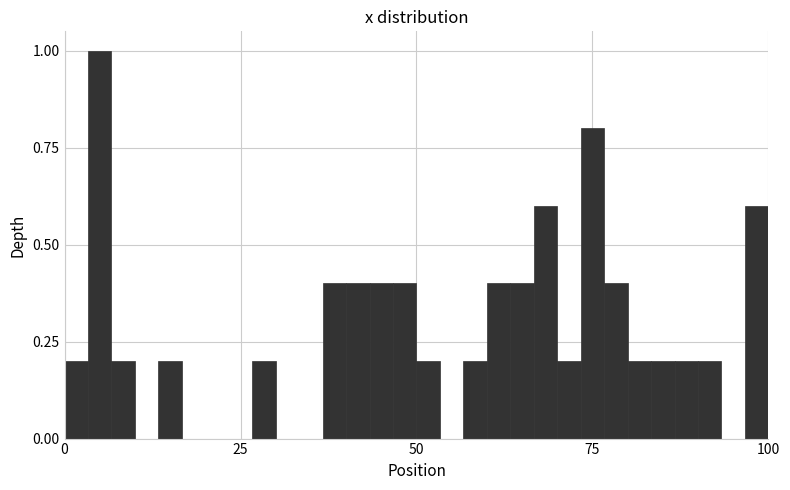

Read against the x-axis, roughly where is the centre of the tallest bar?

5